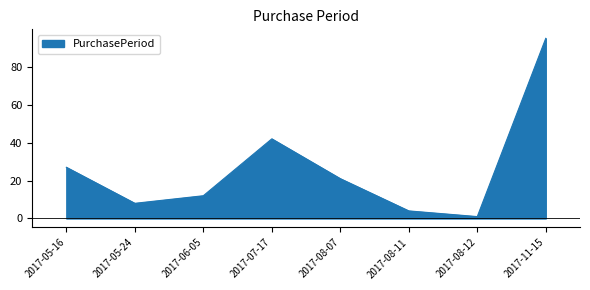

What is the change in value from 2017-08-07 to 2017-08-12?

-20